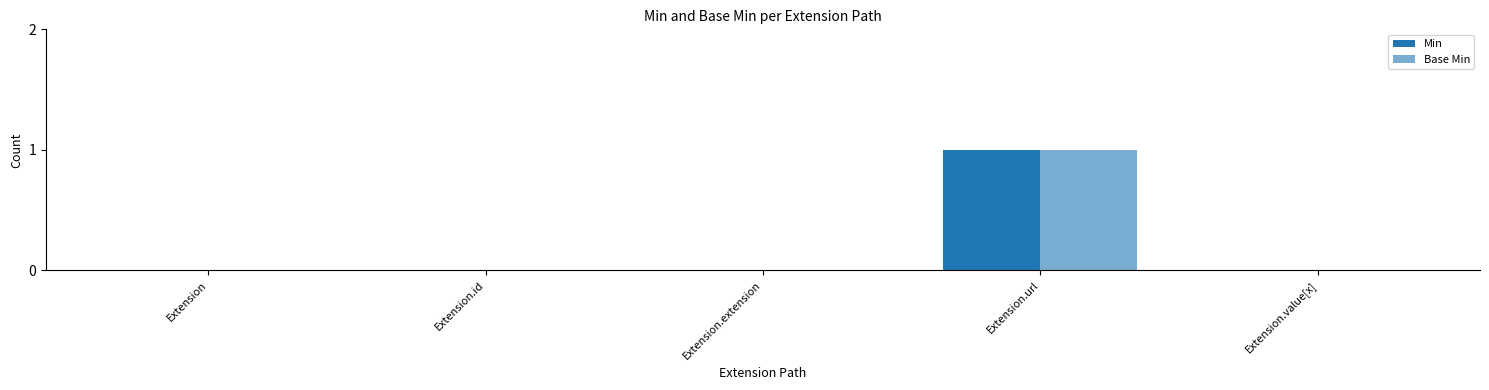

Is it true that Min equals 0 at Extension.id?

True